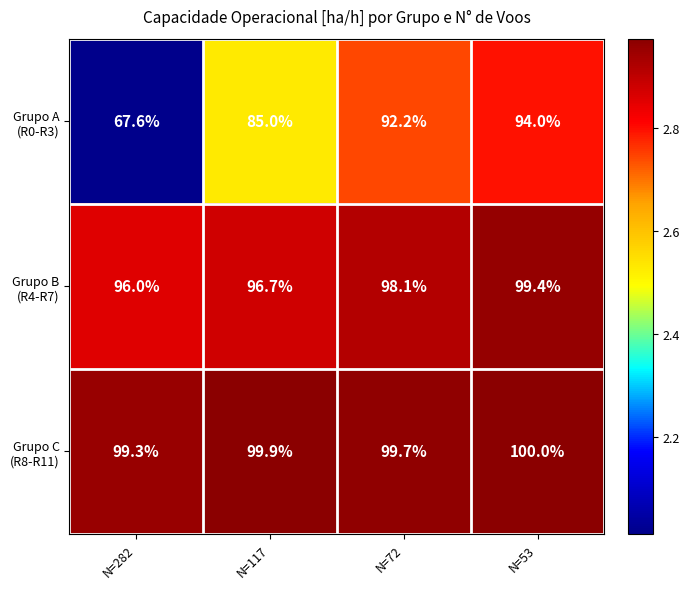

What is the spread (max minus min) of values at N=53?

6.0